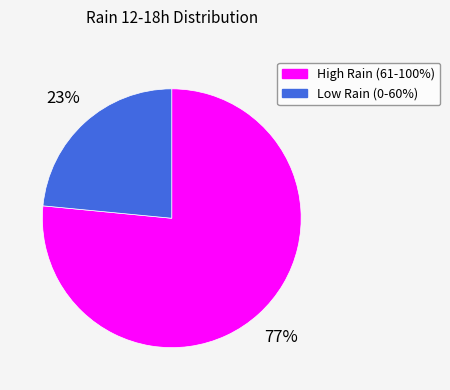

Is the sum of High Rain (61-100%) and Low Rain (0-60%) greater than half?

Yes